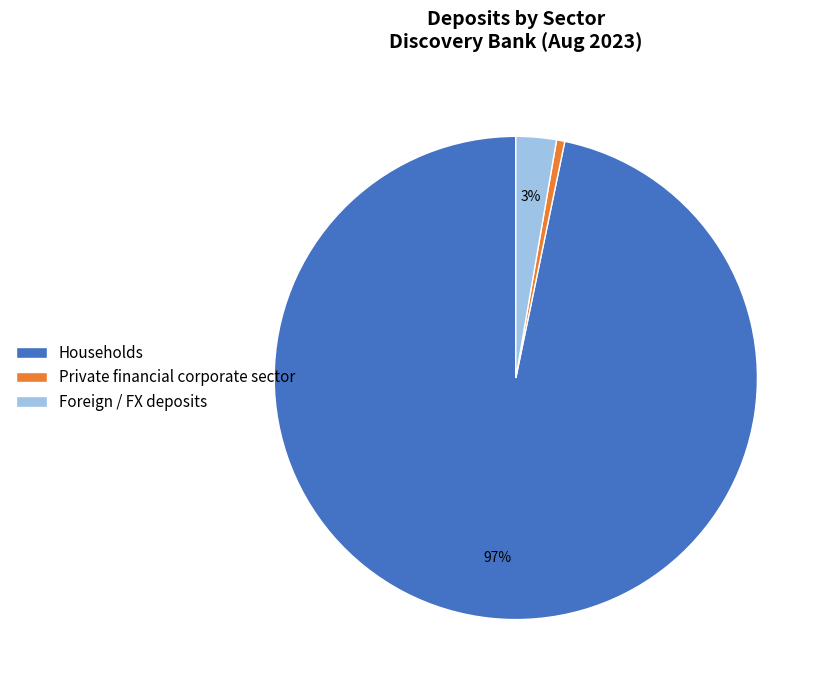

The Households slice represents 97% of the pie. True or false?

True